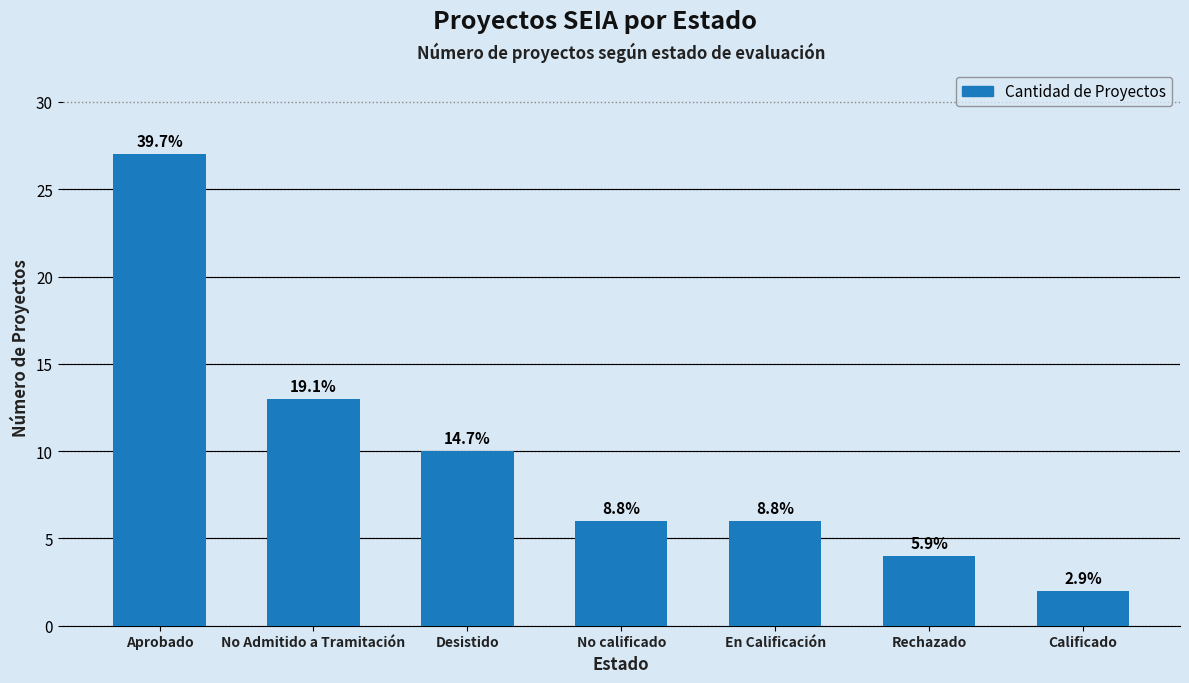

Does the chart contain any negative values?

No